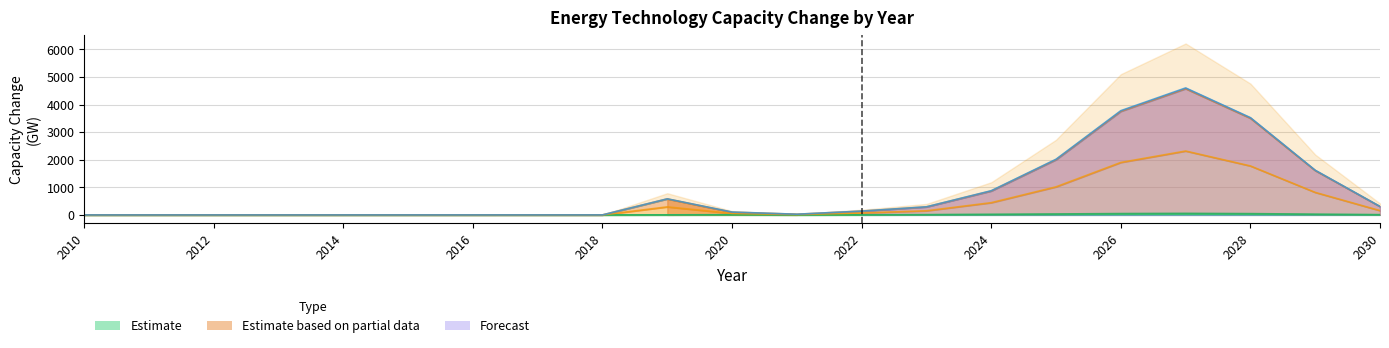

Is it true that Wave equals 655.4 at 2024?

False